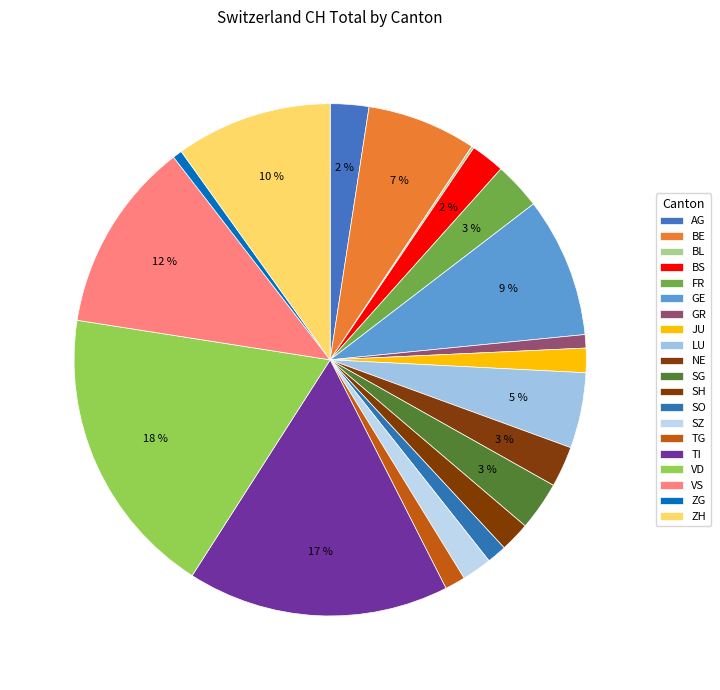

To the nearest percent, what portion does LU represent?

5%